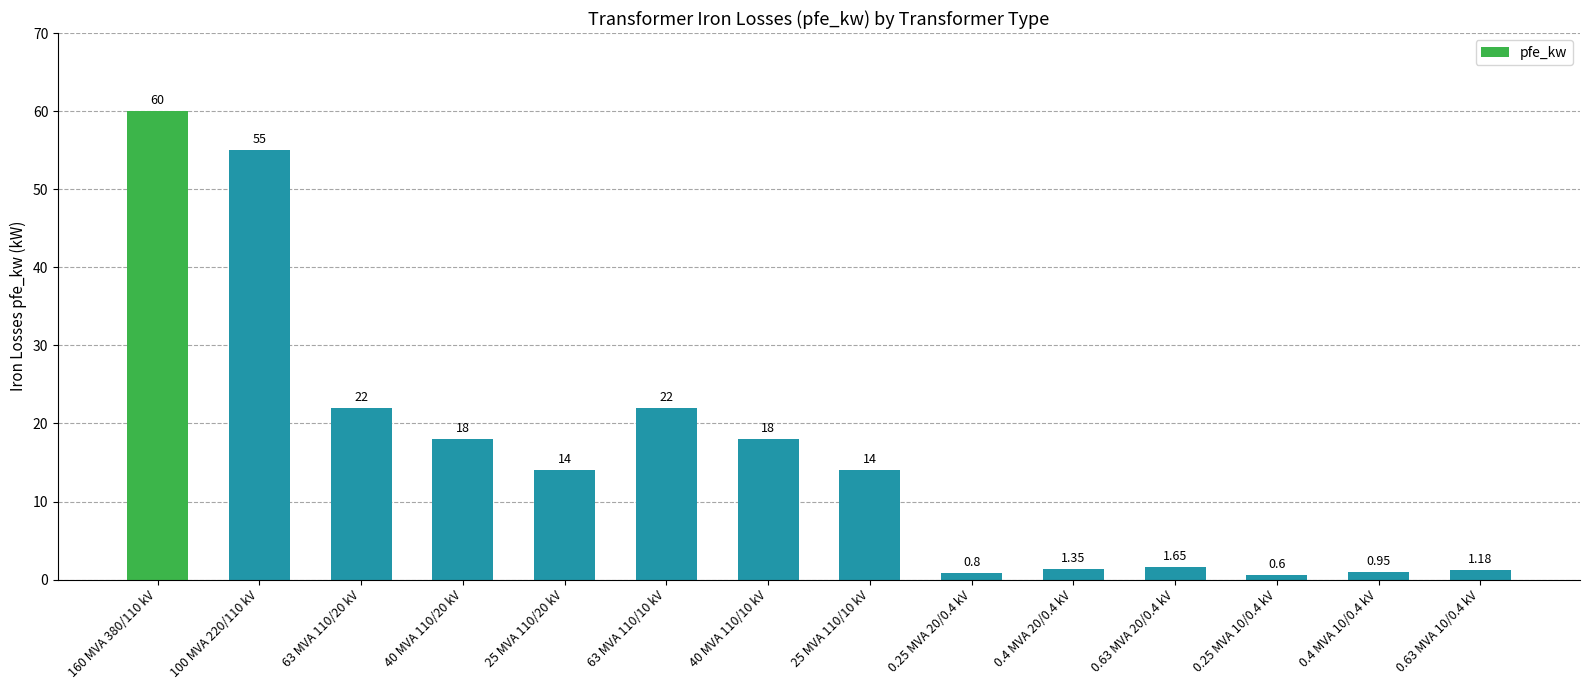

What is the change in value from 0.63 MVA 20/0.4 kV to 0.63 MVA 10/0.4 kV?

-0.5